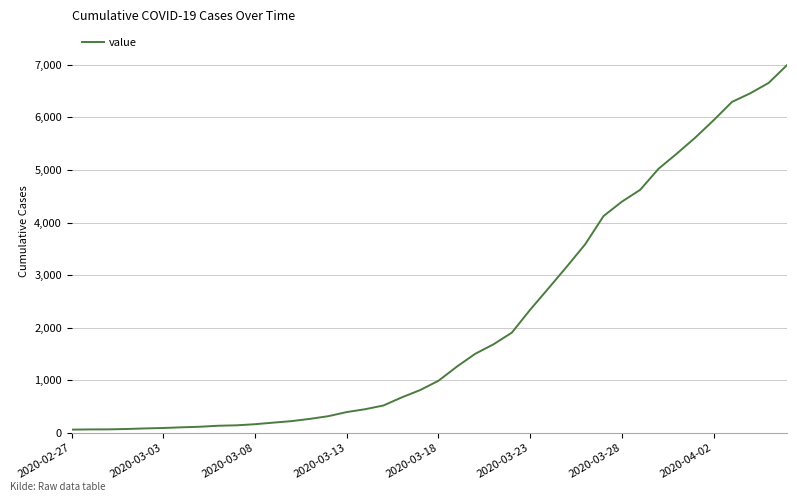

What is the difference between the maximum and minimum values?

6931